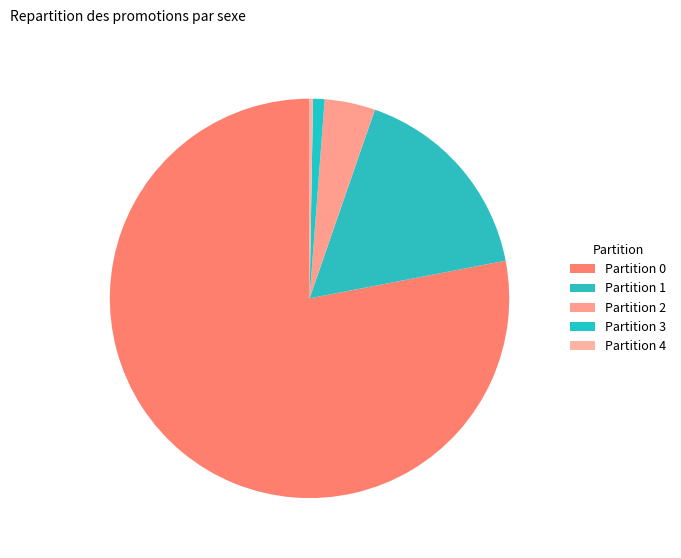

Is Partition 2 the majority of the pie?

No